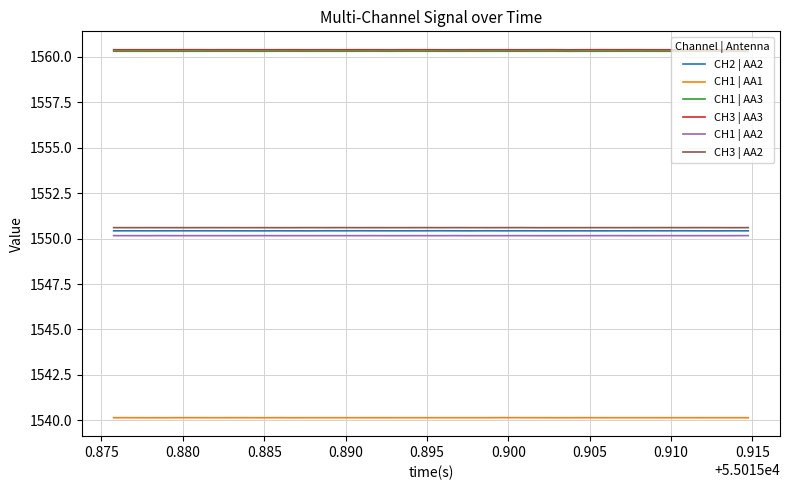

What is the greatest value displayed?

1560.4